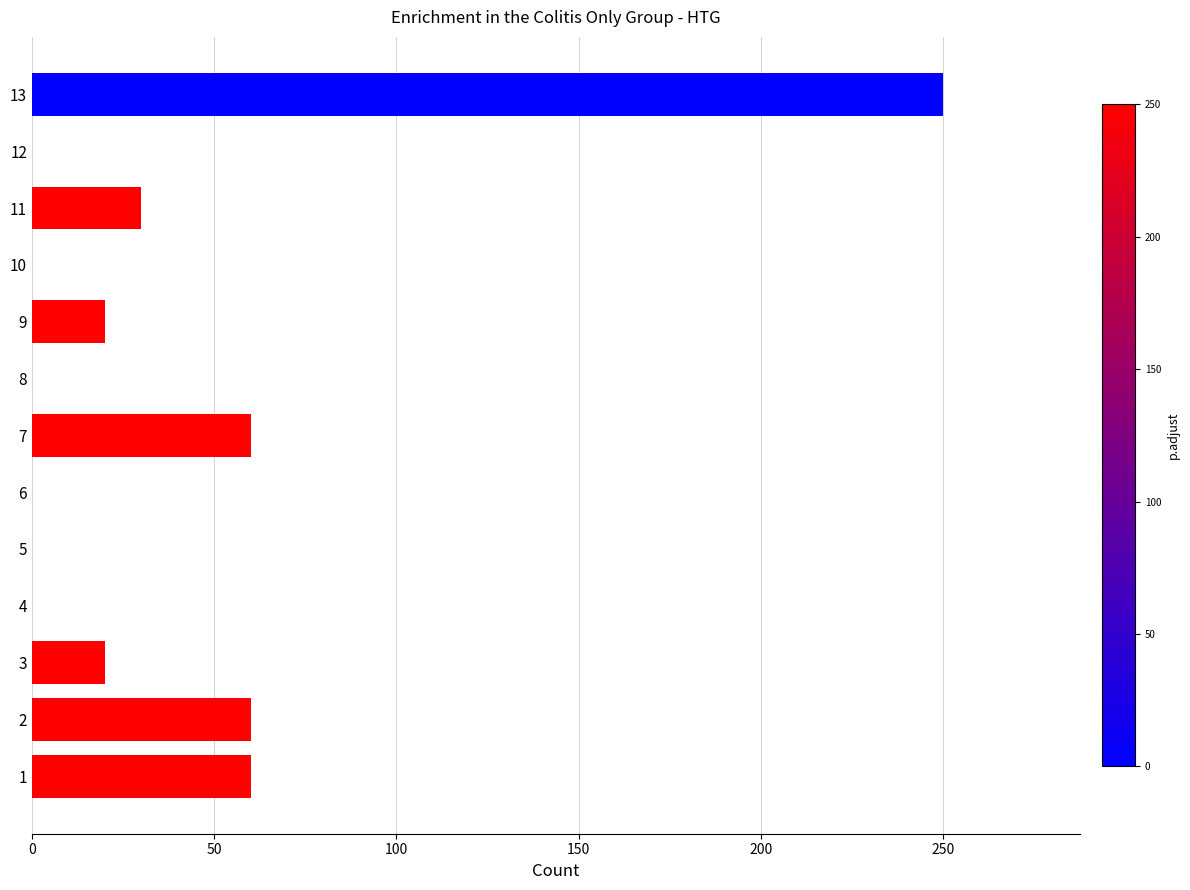

What is the maximum value shown in the chart?

250